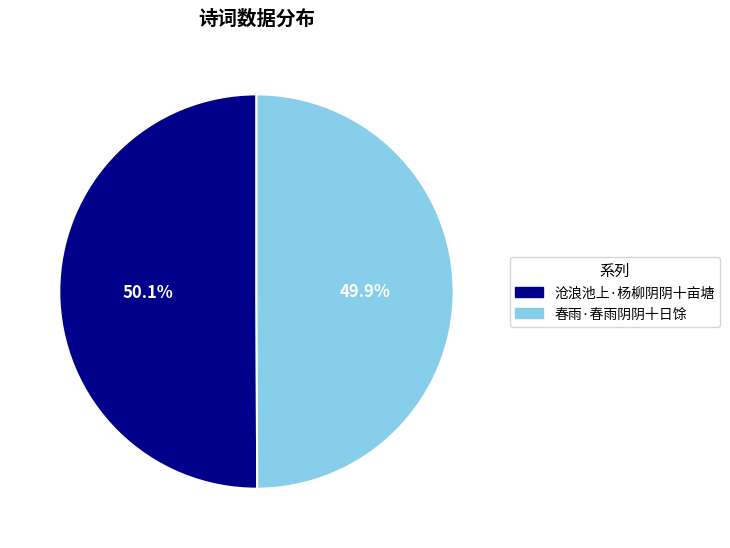

The 沧浪池上·杨柳阴阴十亩塘 slice represents 50% of the pie. True or false?

True